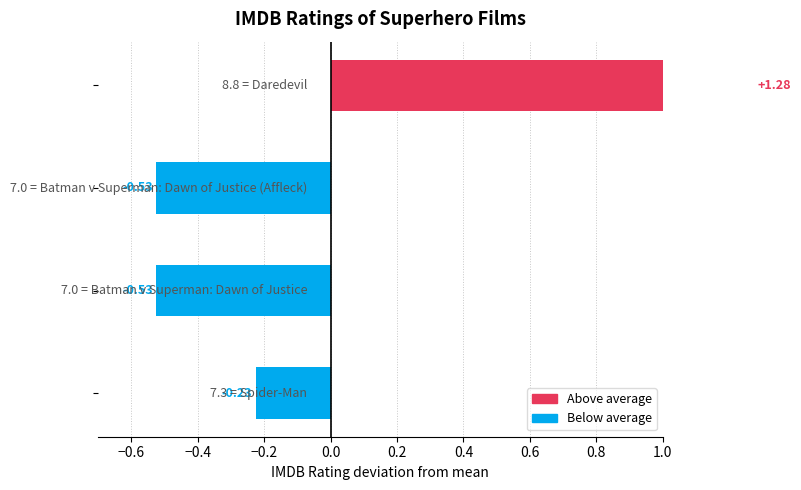

List the labels in order of value, largest first.

Daredevil, Spider-Man, Batman v Superman: Dawn of Justice, Batman v Superman: Dawn of Justice (Affleck)